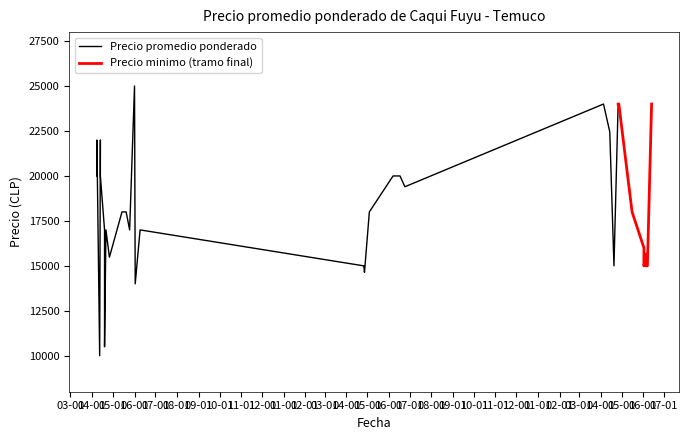

How many lines are shown in the chart?

2